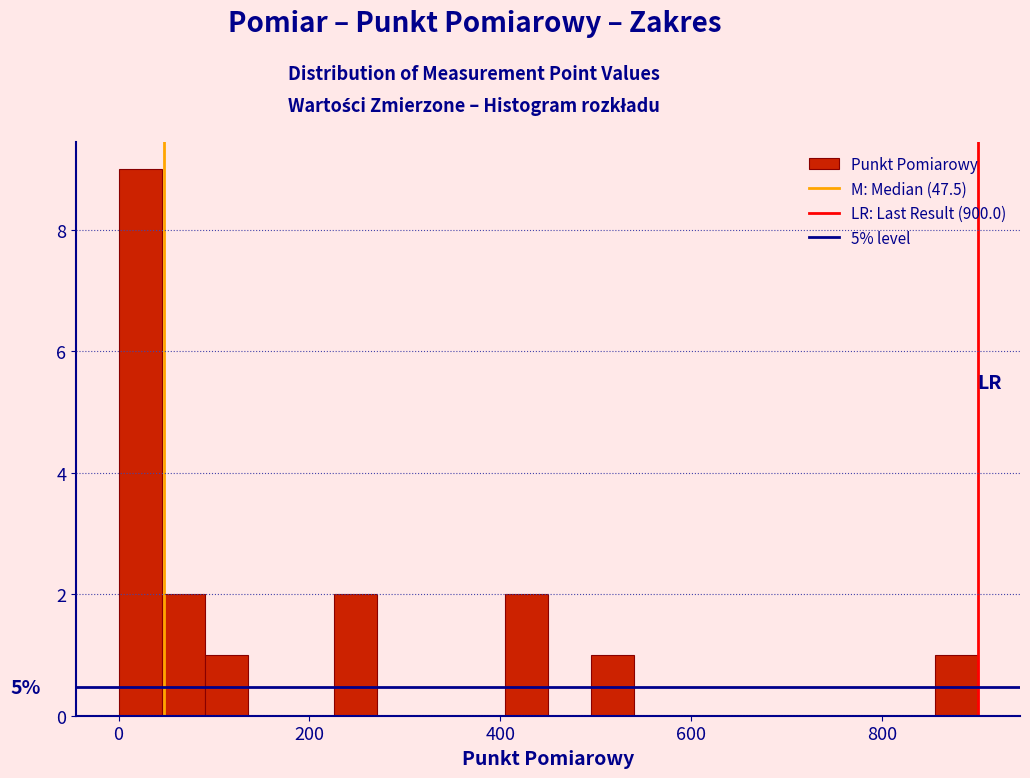

Around what value on the x-axis is the tallest bar? Give the approximate position of its centre, as read against the axis.

20